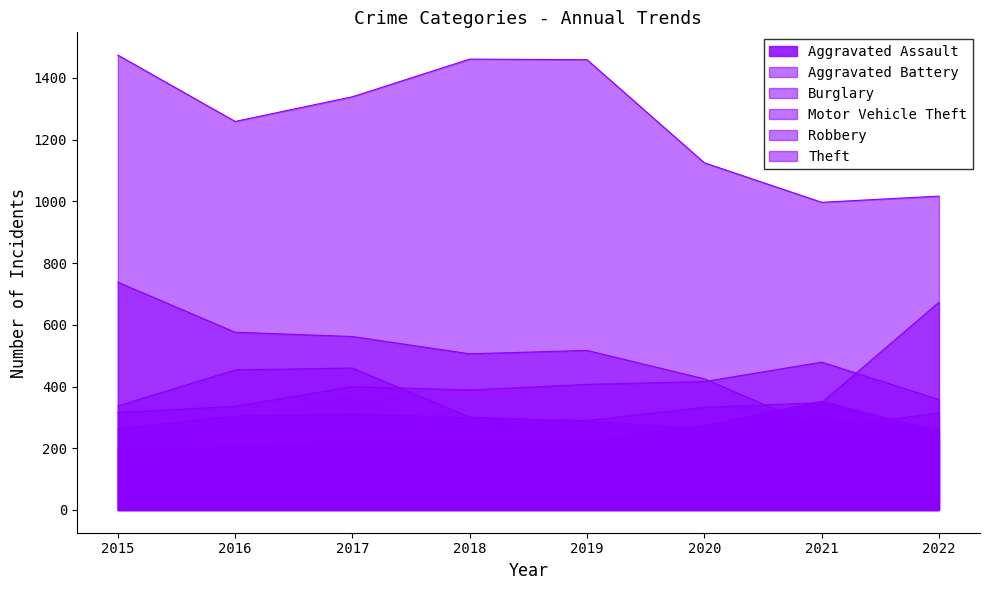

Reading left to right, what are all the values shown in this chart?

Aggravated Assault: 194	206	224	225	223	273	352	255
Aggravated Battery: 316	336	400	389	407	416	479	358
Burglary: 738	576	562	506	517	425	262	315
Motor Vehicle Theft: 263	304	312	298	290	333	348	673
Robbery: 337	454	460	301	287	263	300	237
Theft: 1474	1259	1339	1461	1459	1125	997	1017